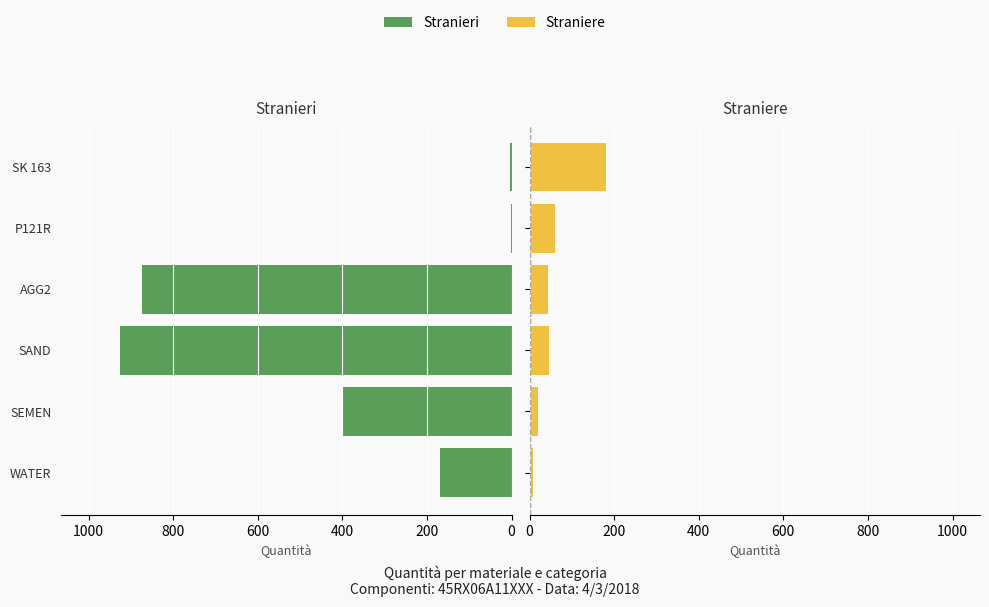

What is the greatest value displayed?

926.0